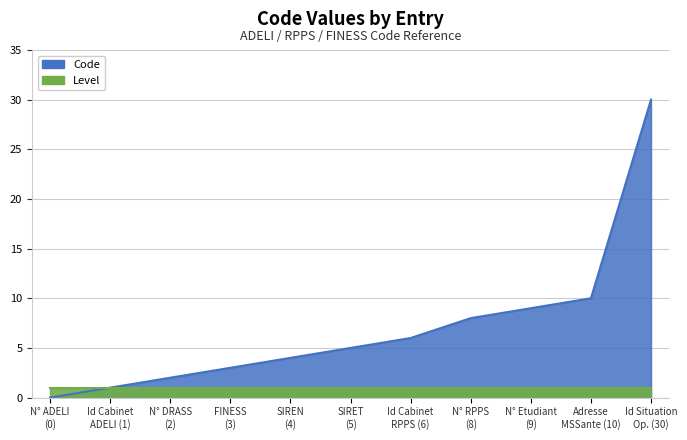

What is the sum of the values at N° Etudiant (9) and Id Cabinet ADELI (1)?

10